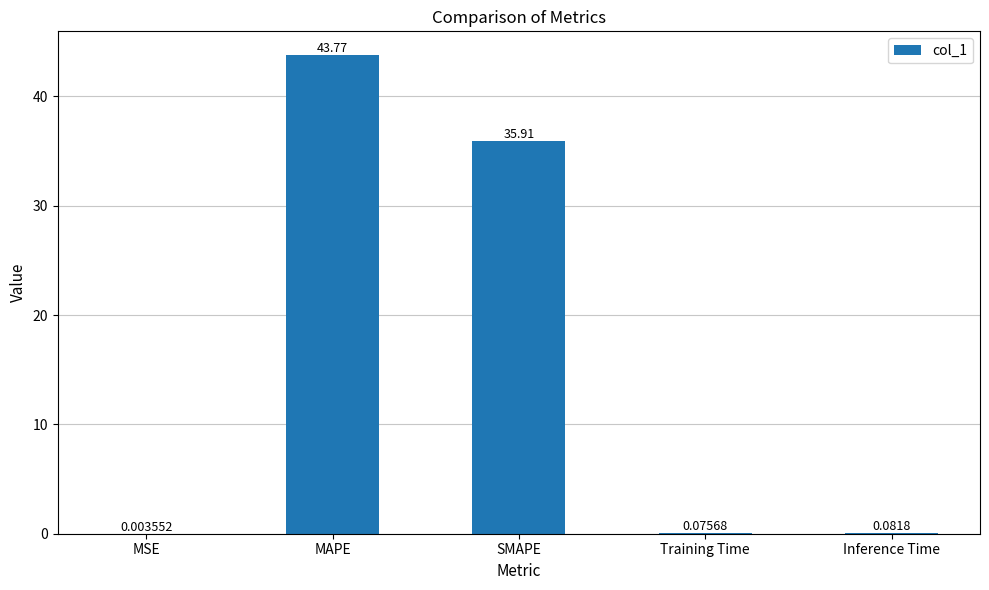

Which category has the highest value across all series?

MAPE